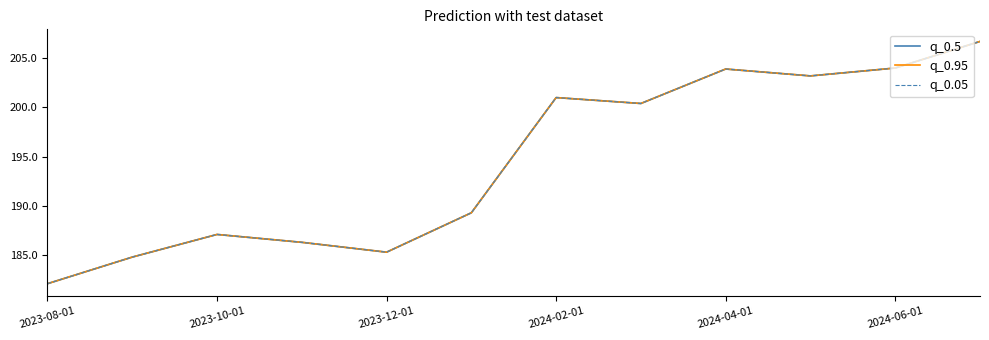

Is this an area chart (filled region under the line)?

No